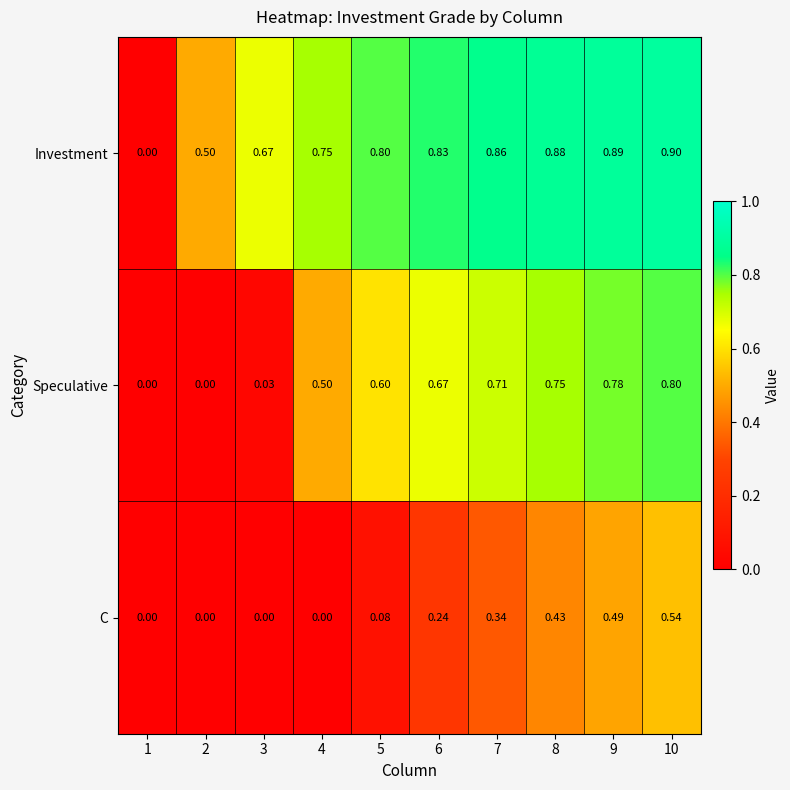

Between 2 and 6, which series saw the biggest shift?

Speculative